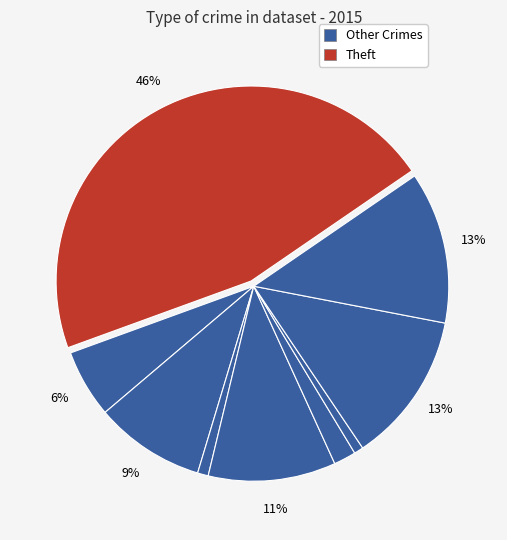

Count the number of slices in the pie.

9